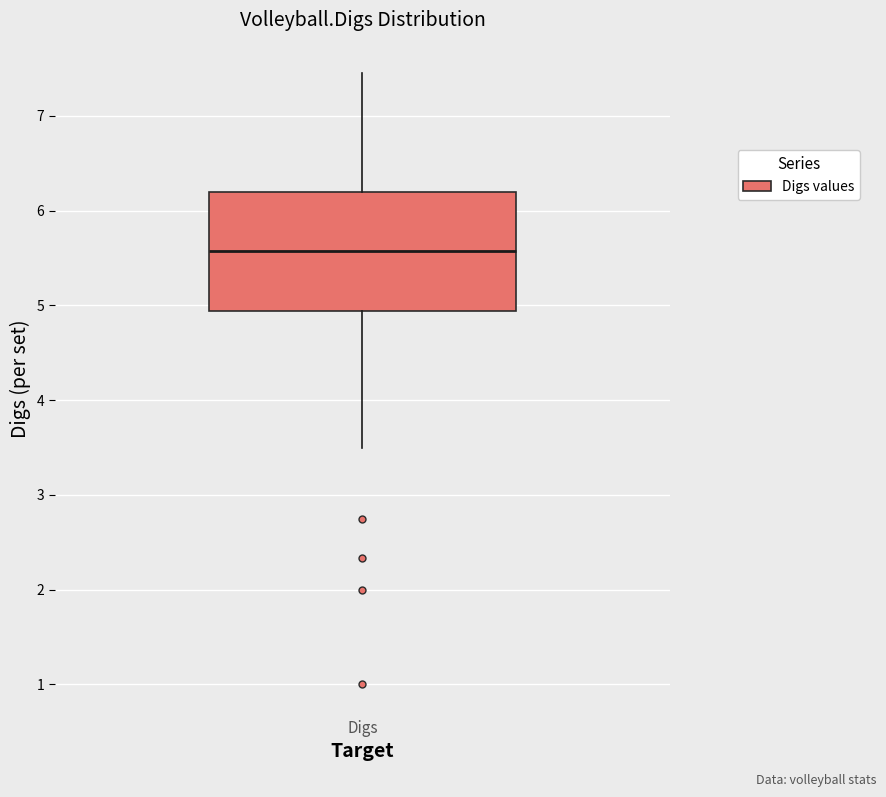

Where is the upper edge of the box for Digs on the y-axis? The values are not printed on the chart, so give them approximately, as read against the axis.

6.2